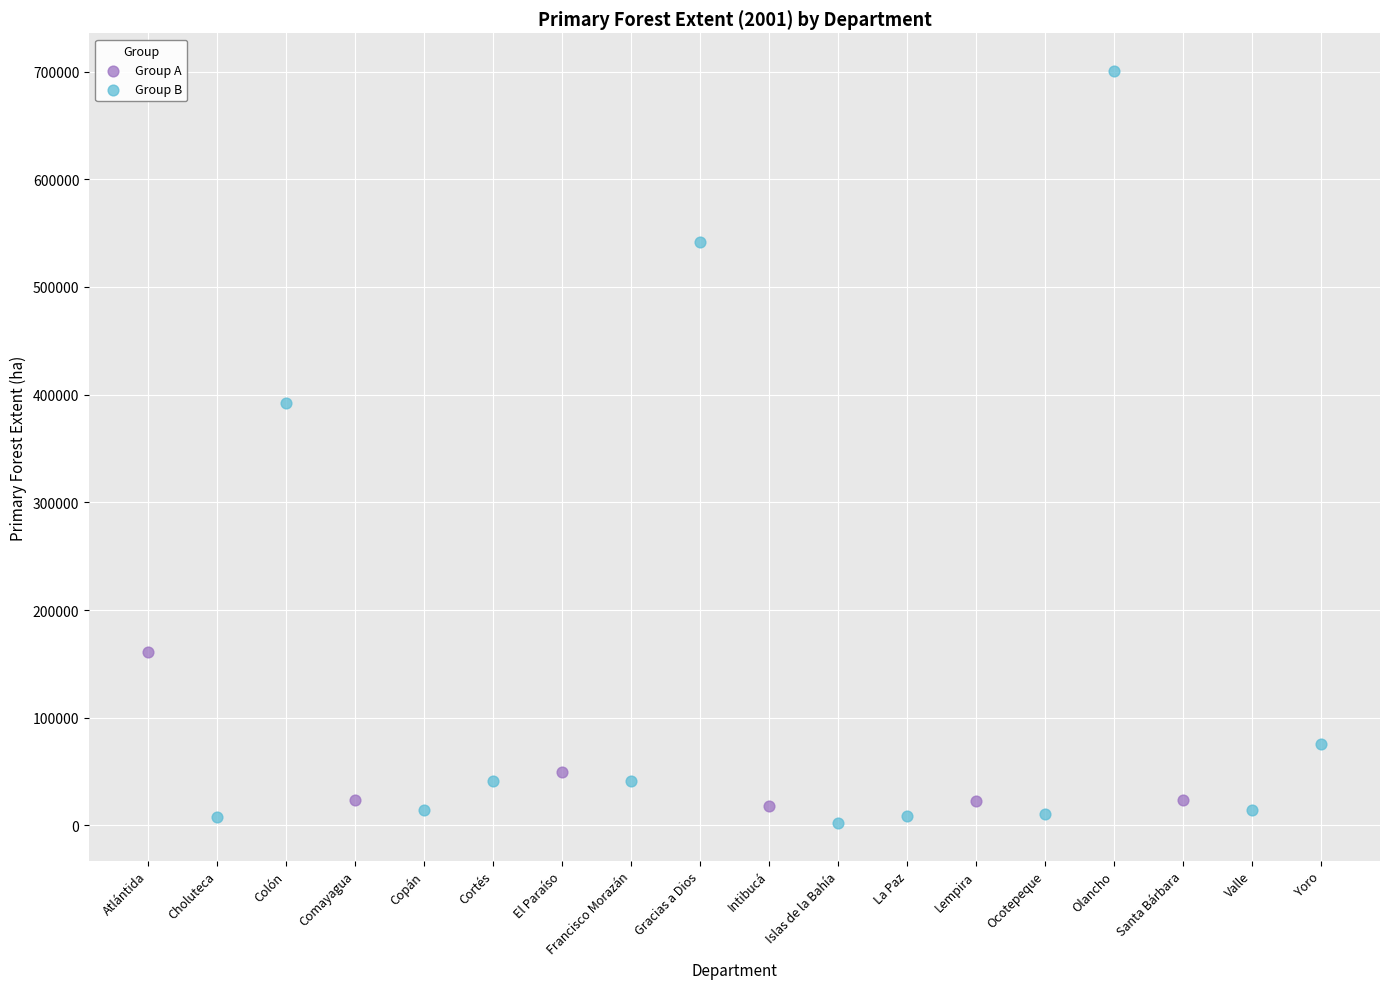

Which series contains the highest Y value?

Group B